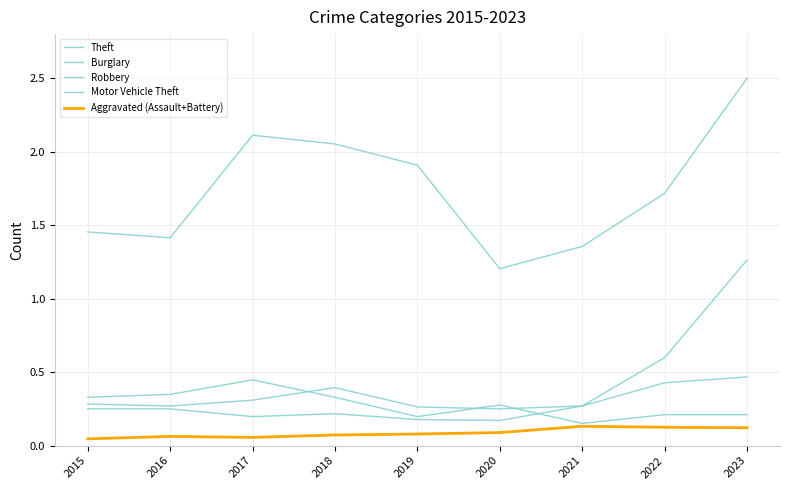

Does the chart display data point markers on the line(s)?

No